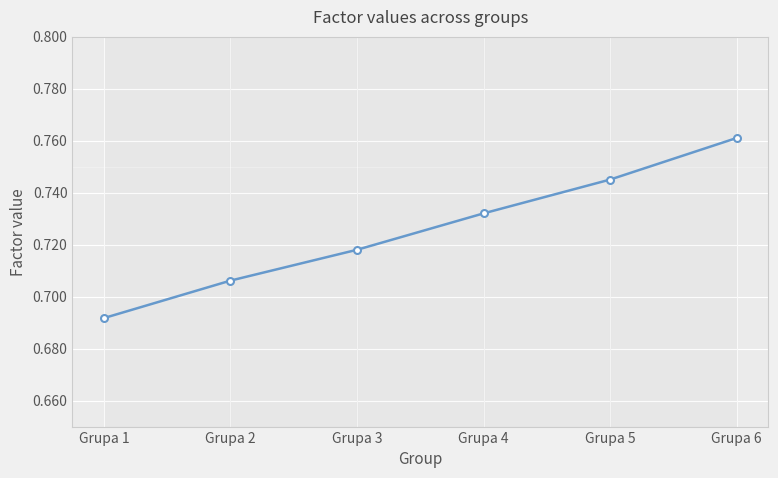

Count the values in the range 0 to 1.

6